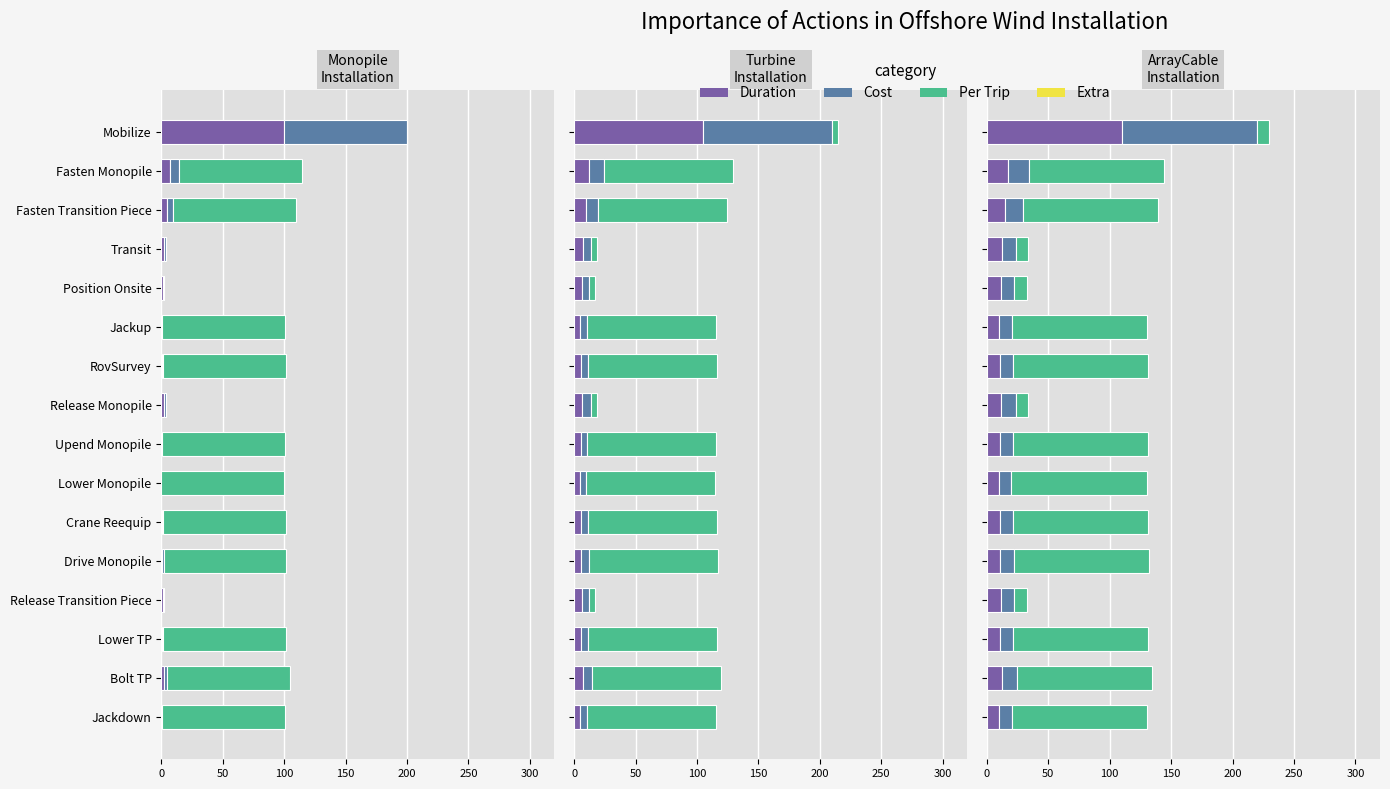

Which series has the largest range (max minus min)?

Per Trip